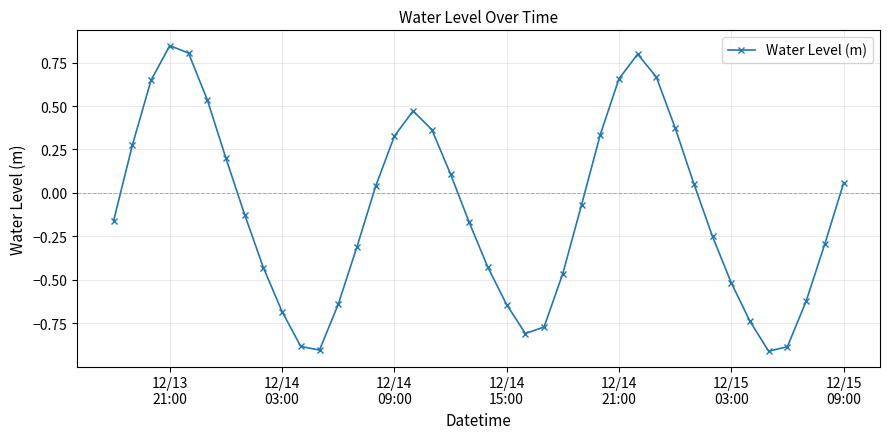

What is the difference between the second highest and second lowest values?

1.7